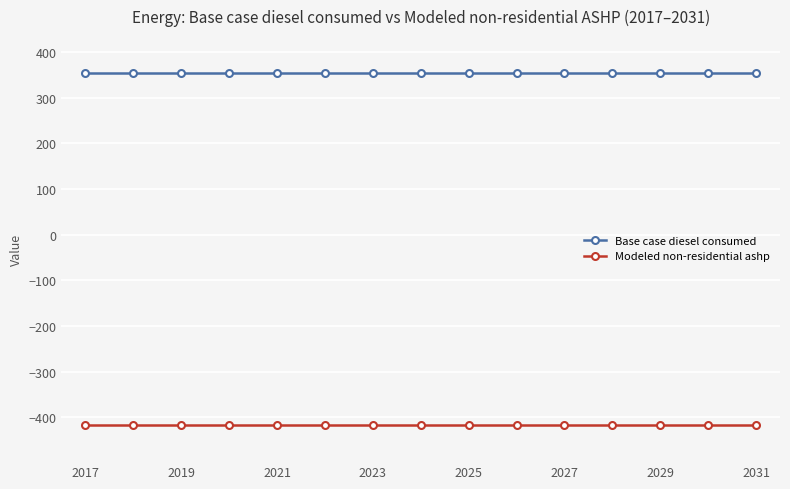

How many data points does each series have?

15